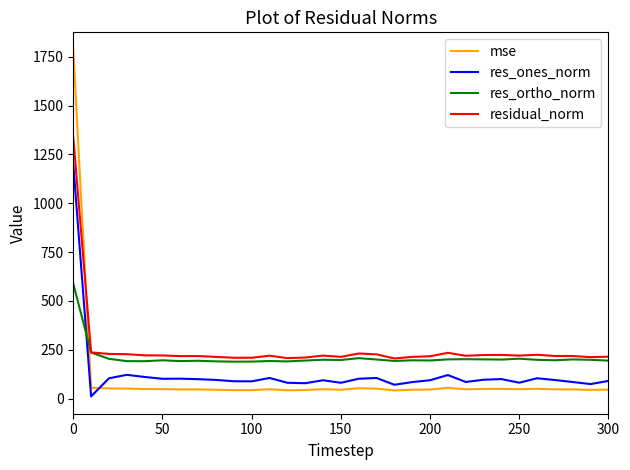

What is the maximum value shown in the chart?

1785.9